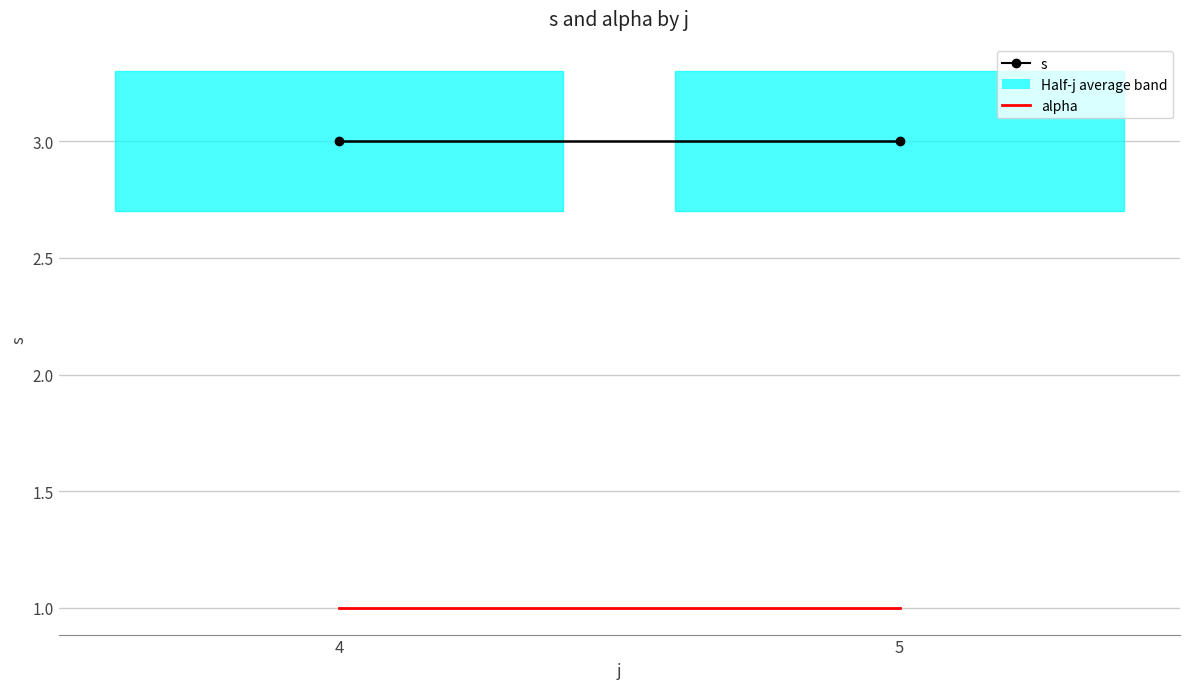

List the series in order of their peak value, highest first.

s, alpha